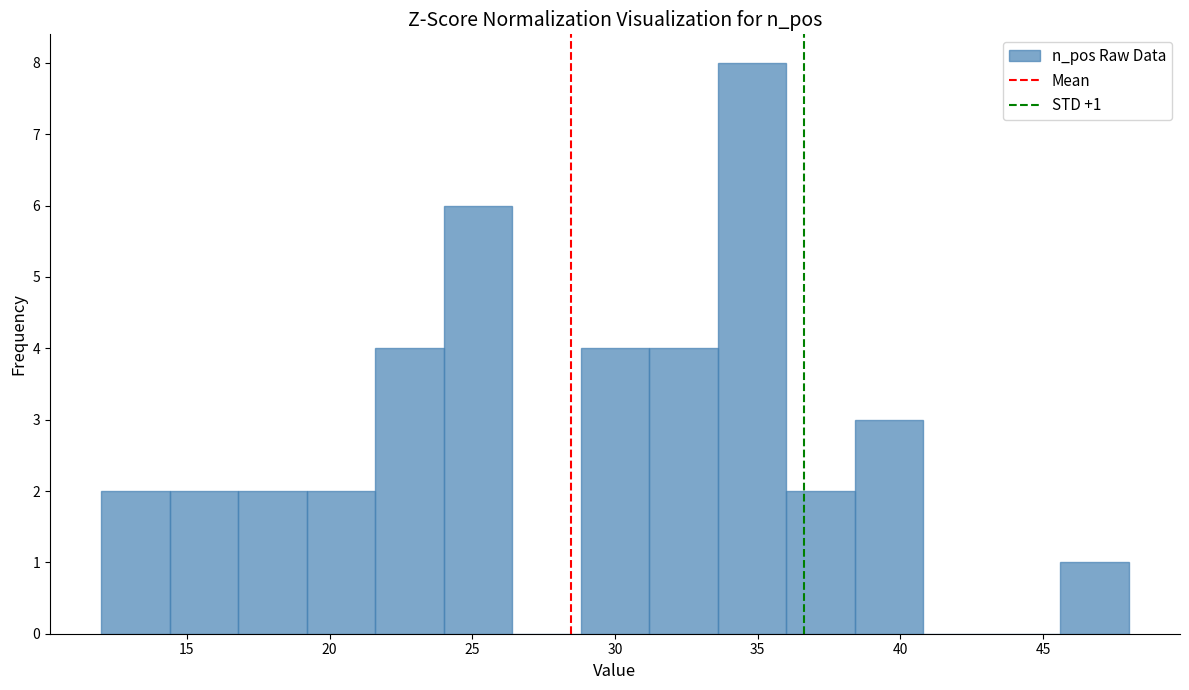

Which range on the x-axis has the tallest bar?

33.6 to 36.0